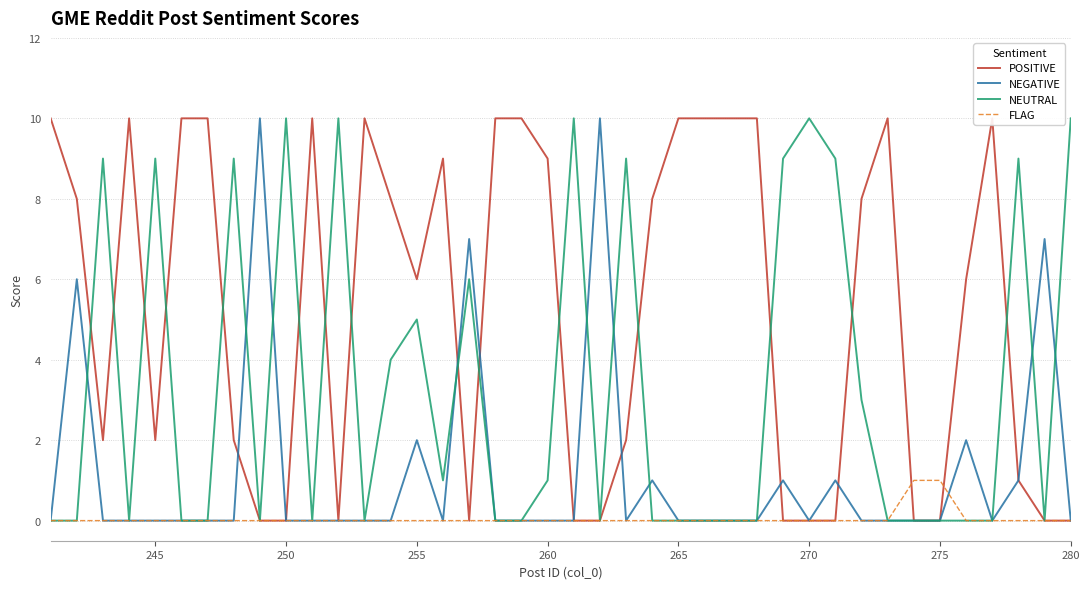

What are all the series names shown in the legend?

POSITIVE, NEGATIVE, NEUTRAL, FLAG